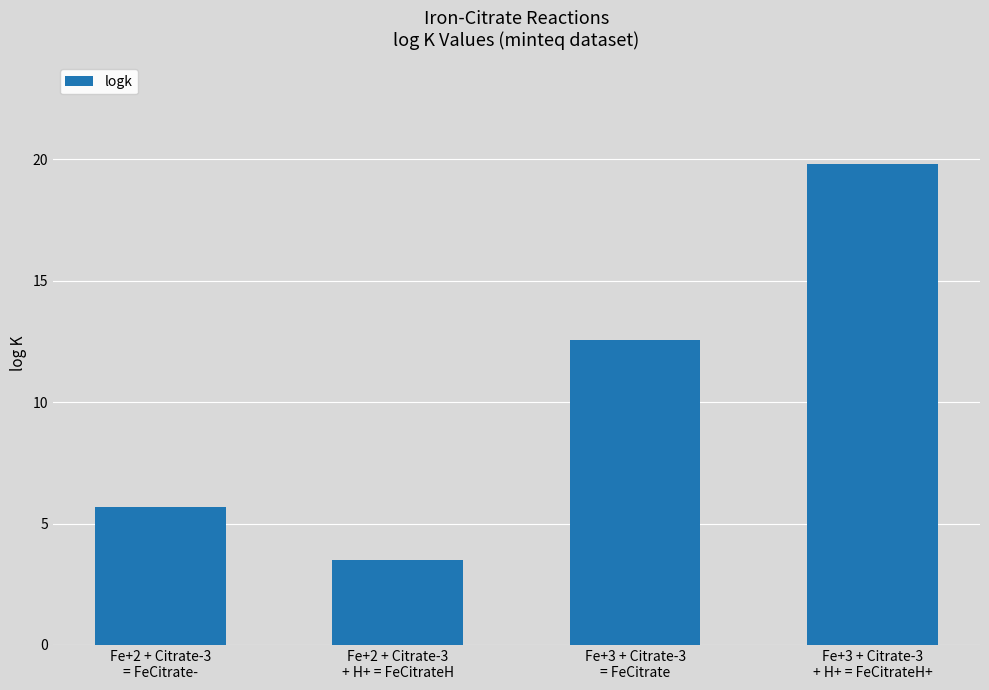

Count the number of values greater than 12.

2